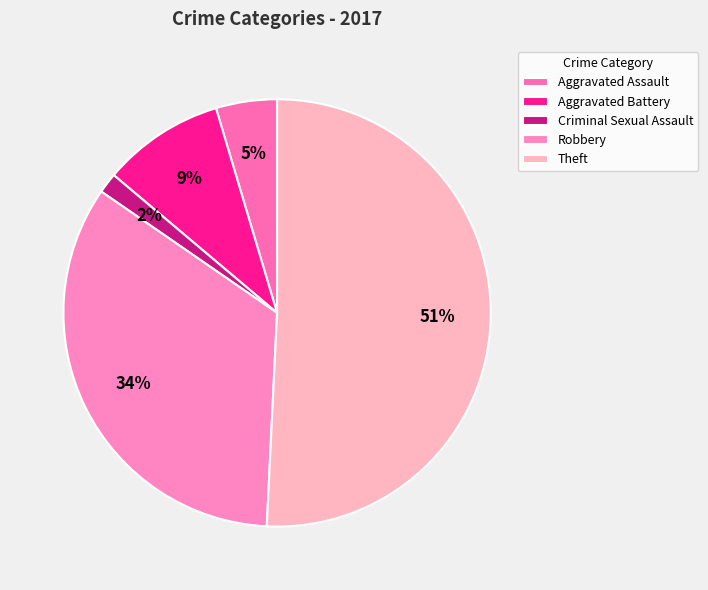

Which category accounts for the majority?

Theft